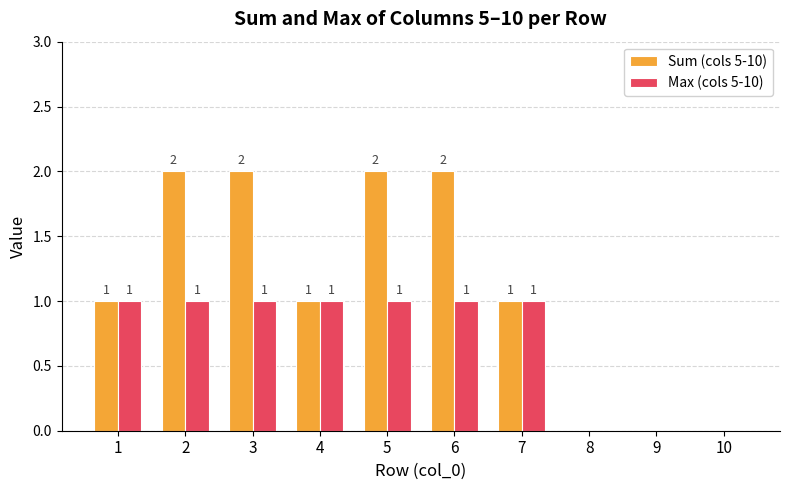

Which series has the largest total across all categories?

Sum (cols 5-10)